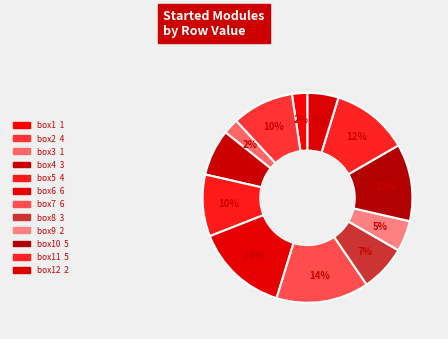

Does any single category account for the majority?

No